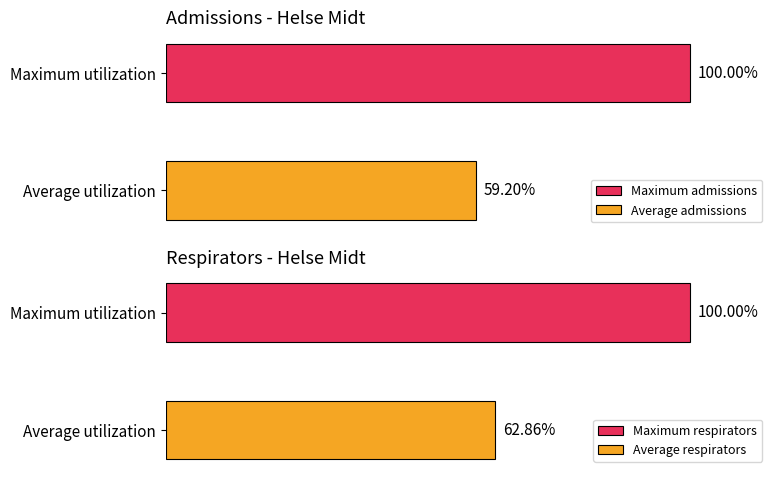

Are the bars horizontal?

Yes